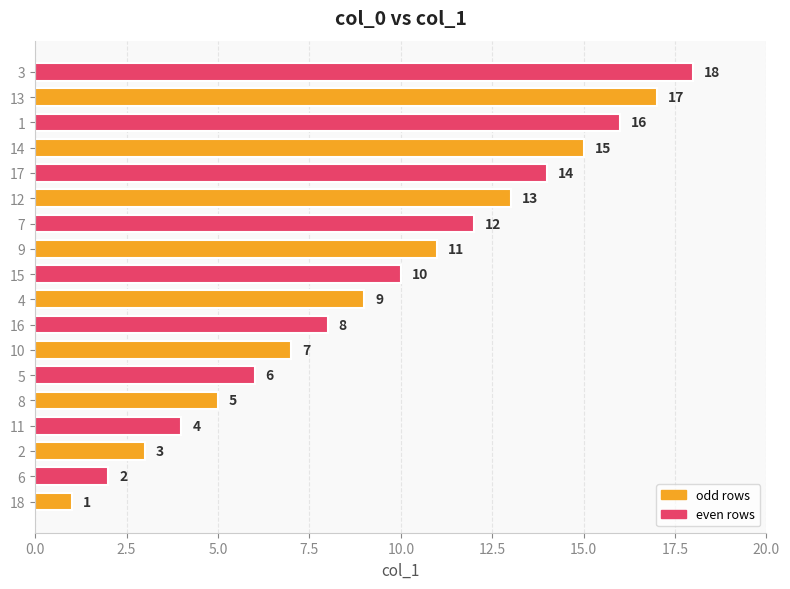

What is the ratio of the value at 4 to the value at 5?

1.5